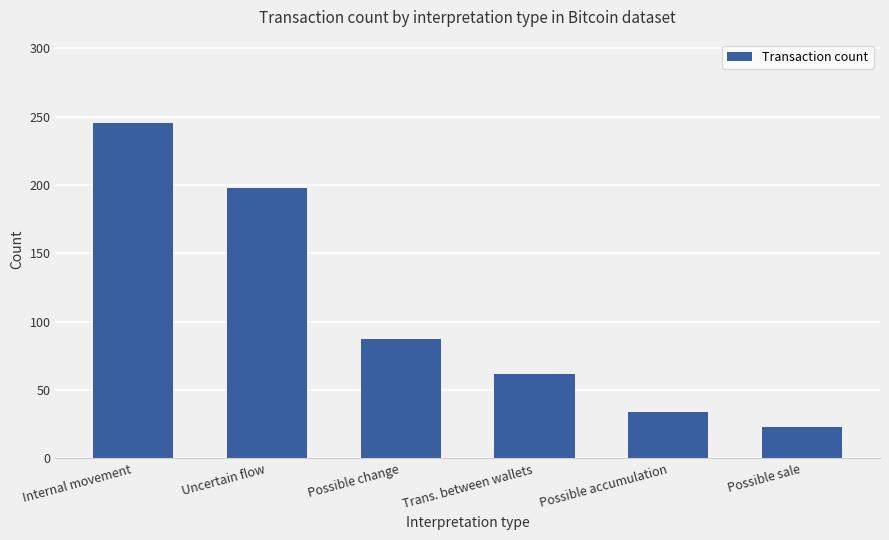

How many values are below 87?

3